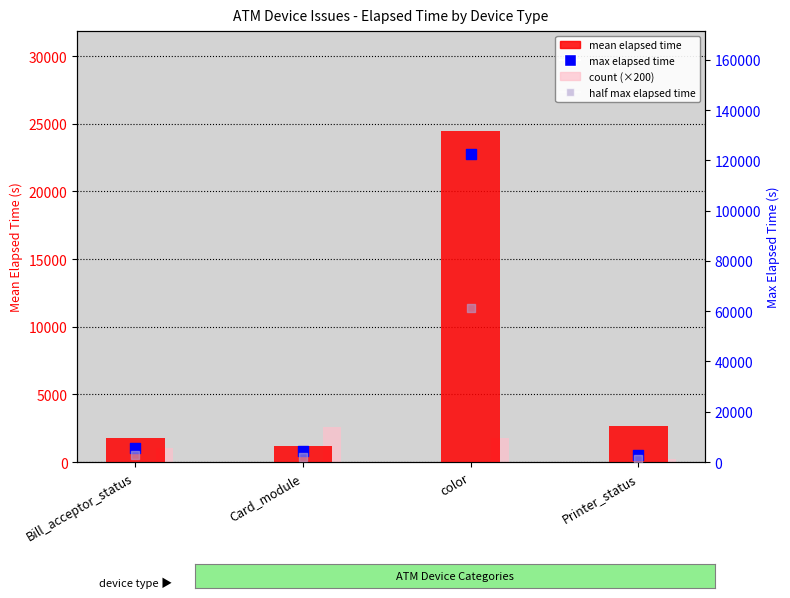

Which series has the largest Y range (max minus min)?

max elapsed time